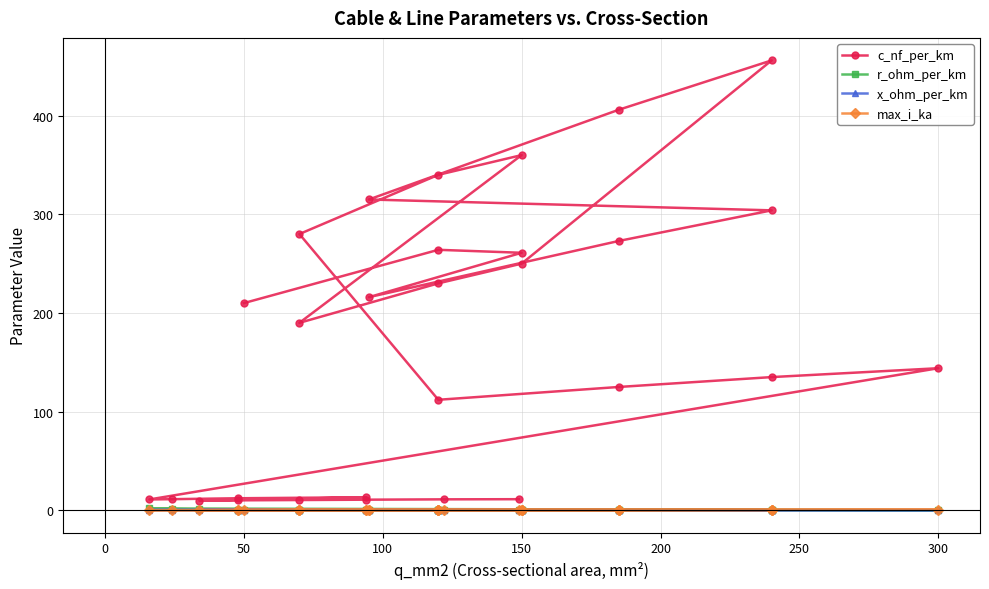

At which category does r_ohm_per_km reach its first local valley?

150